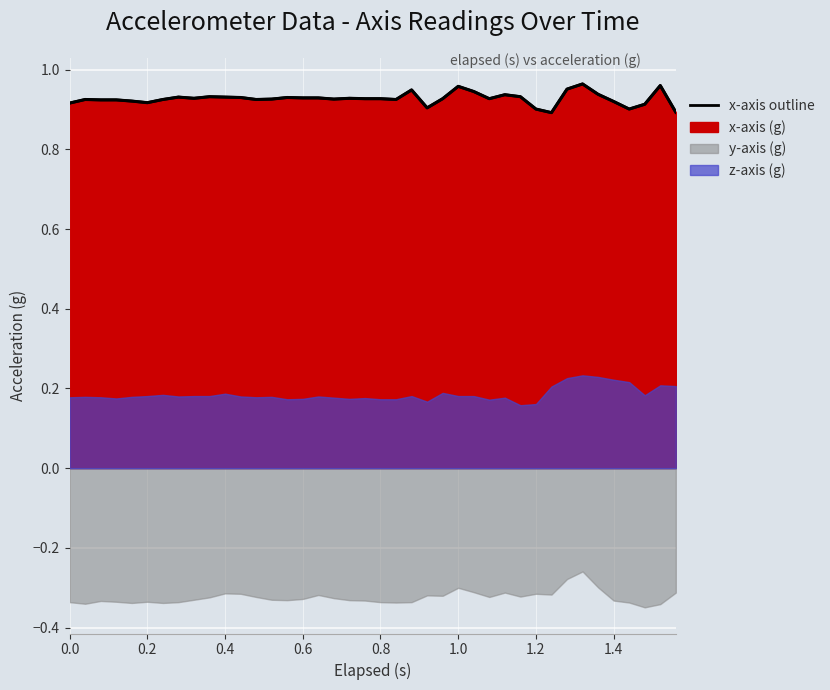

What is the average value of the x-axis (g) line series?

0.9